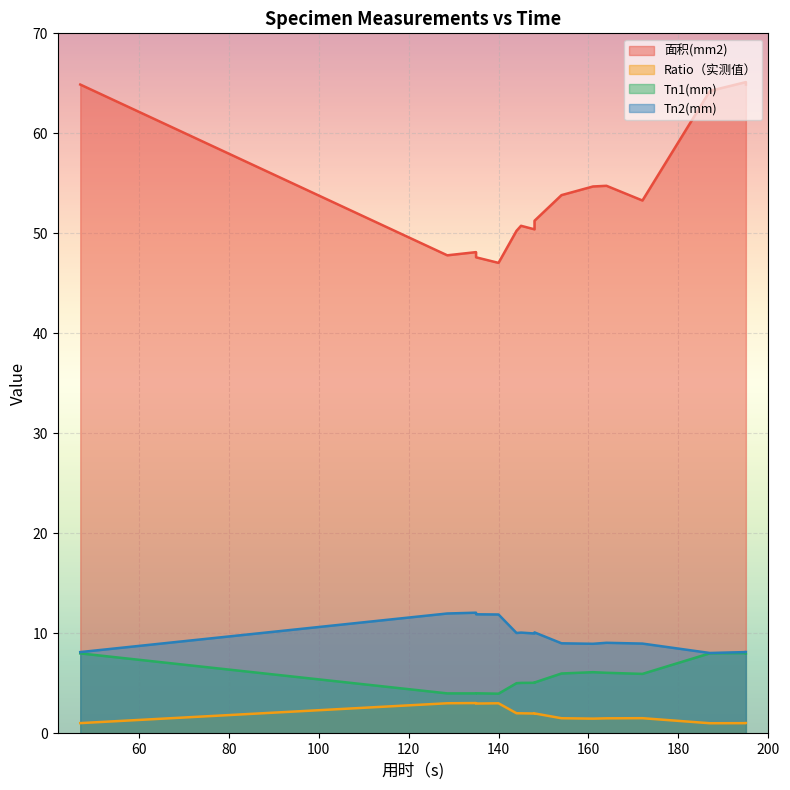

Count the number of categories in the chart.

16